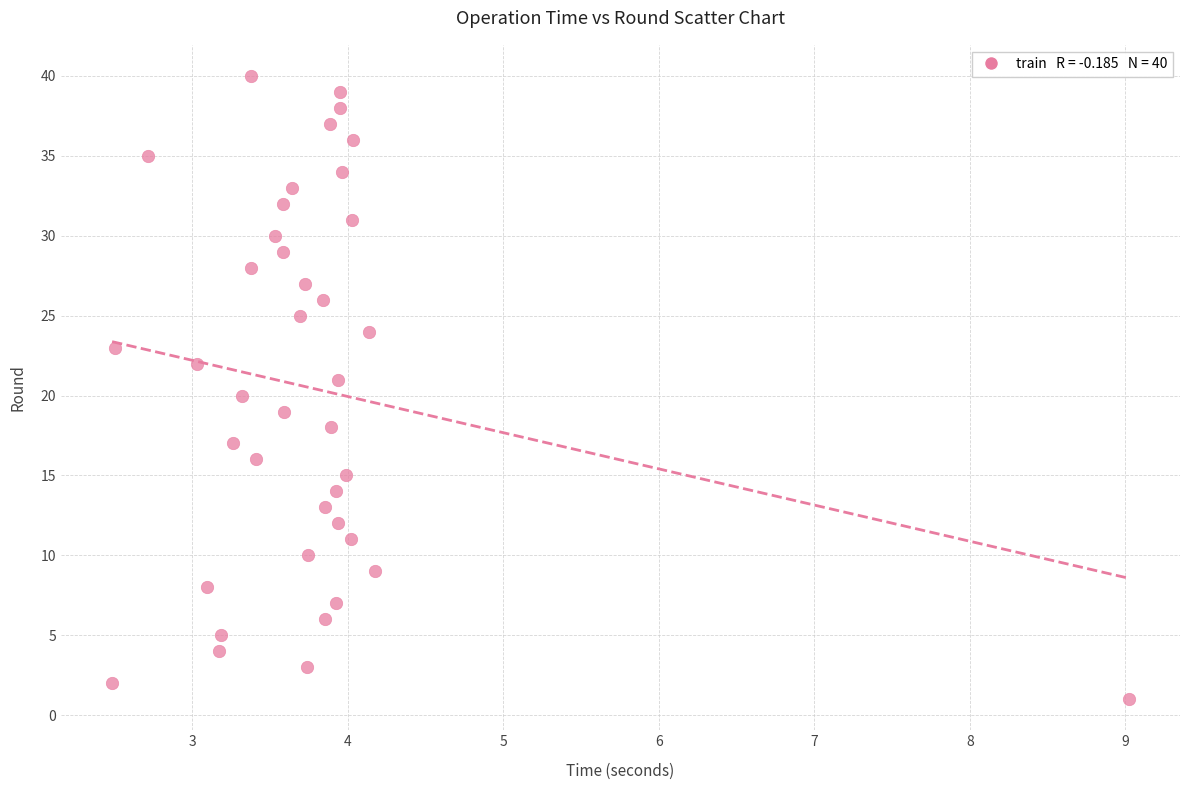

What is the range of Y values (max minus min)?

39